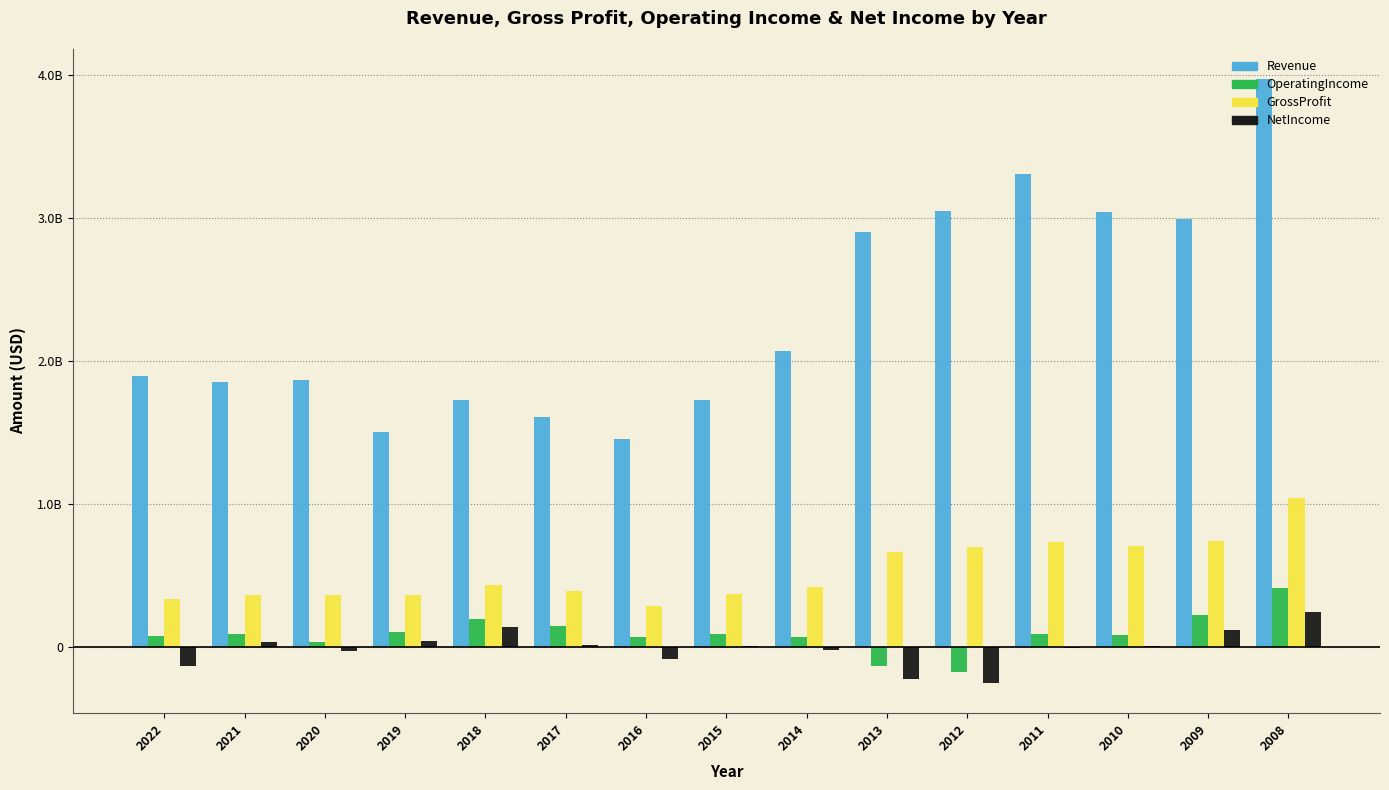

What are all the series names shown in the legend?

Revenue, OperatingIncome, GrossProfit, NetIncome